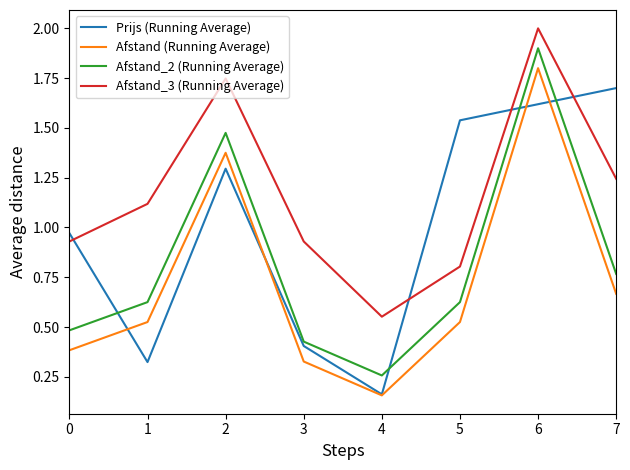

Which series has the largest total across all categories?

Afstand_3 (Running Average)